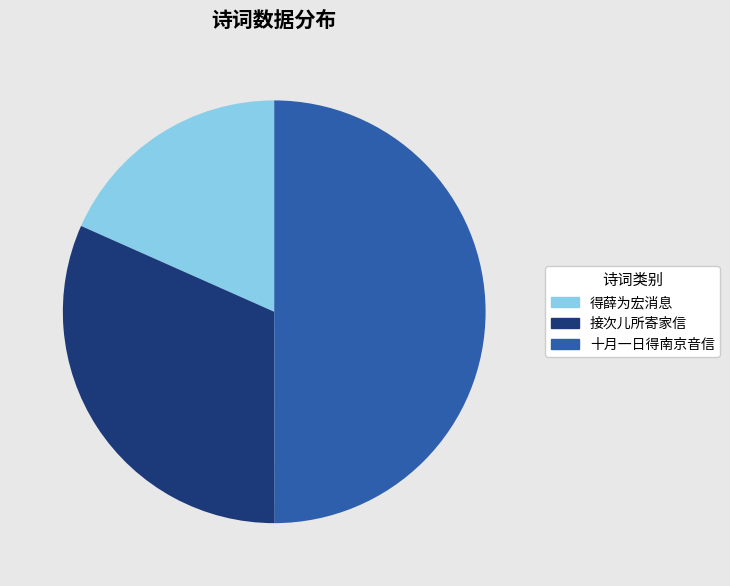

Which category has the smallest portion of the pie?

得薛为宏消息